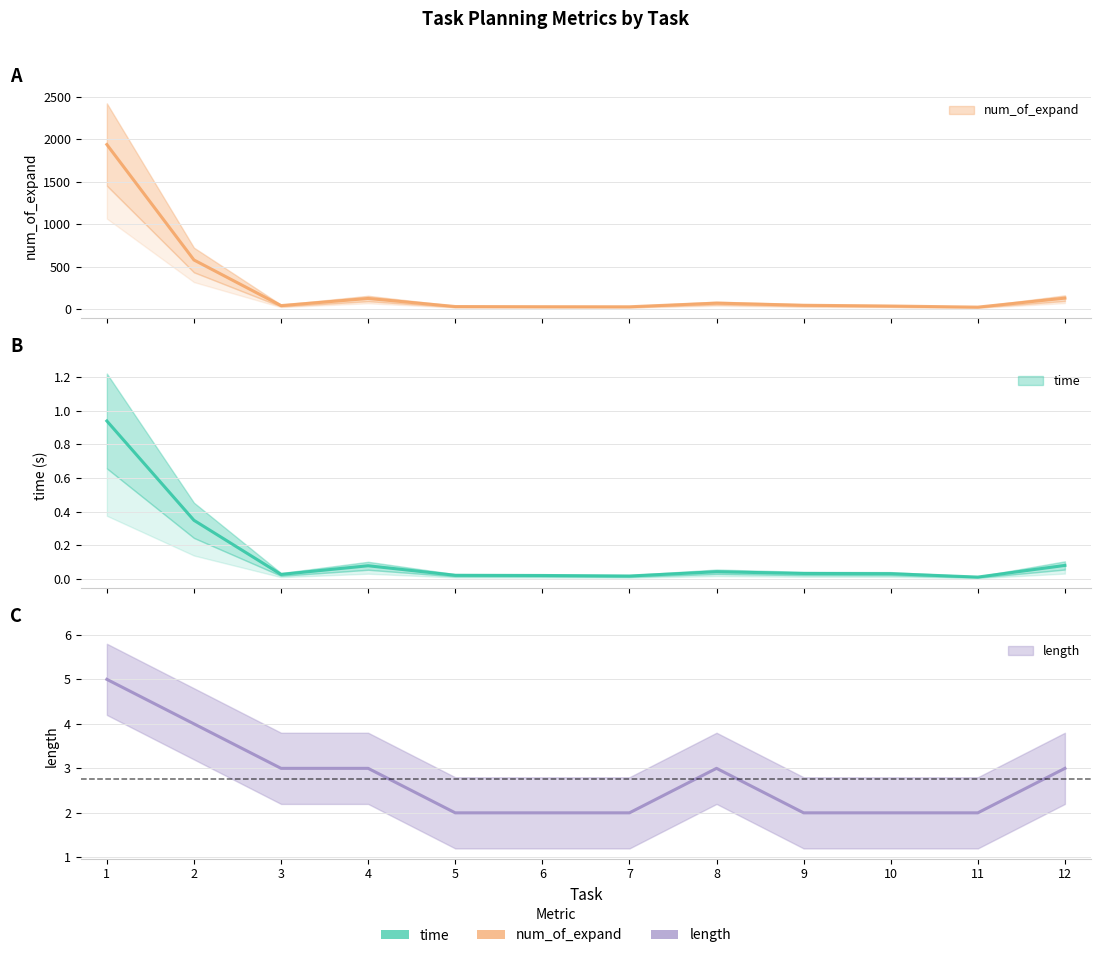

What is the difference between the maximum and second lowest values in the length series?

3.0